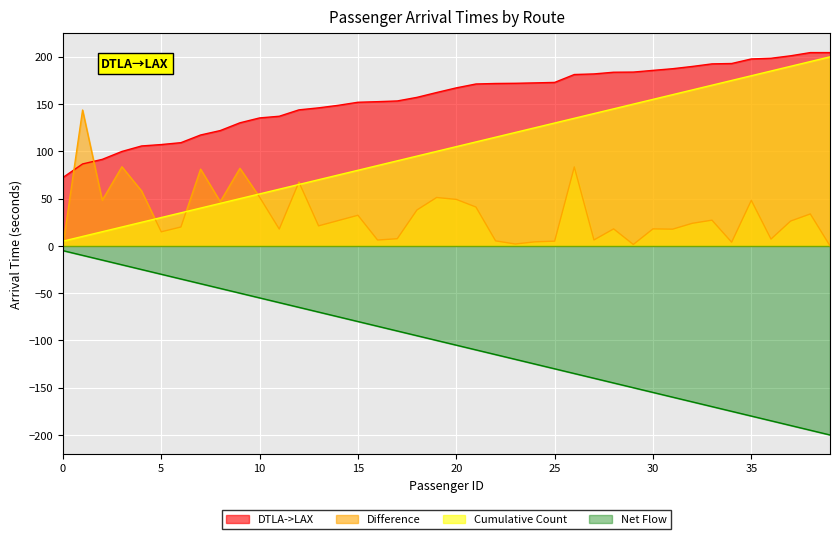

What is the sum of the Cumulative Count values at 2 and 29?

165.0